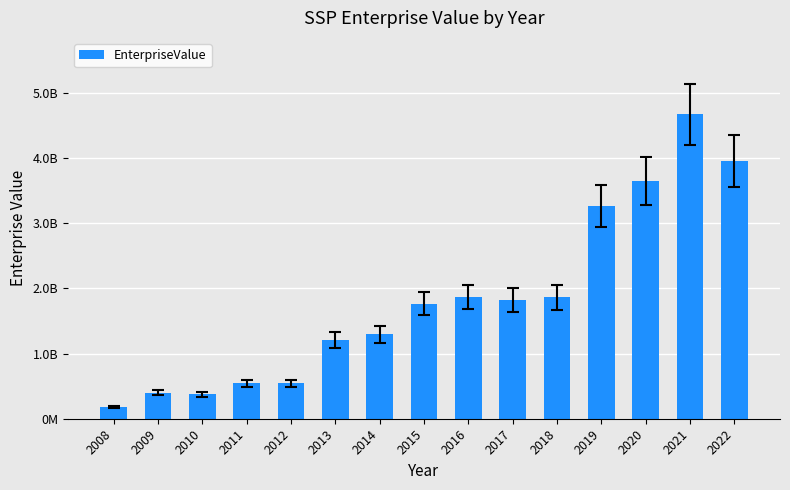

What is the smallest value displayed?

175351000.0